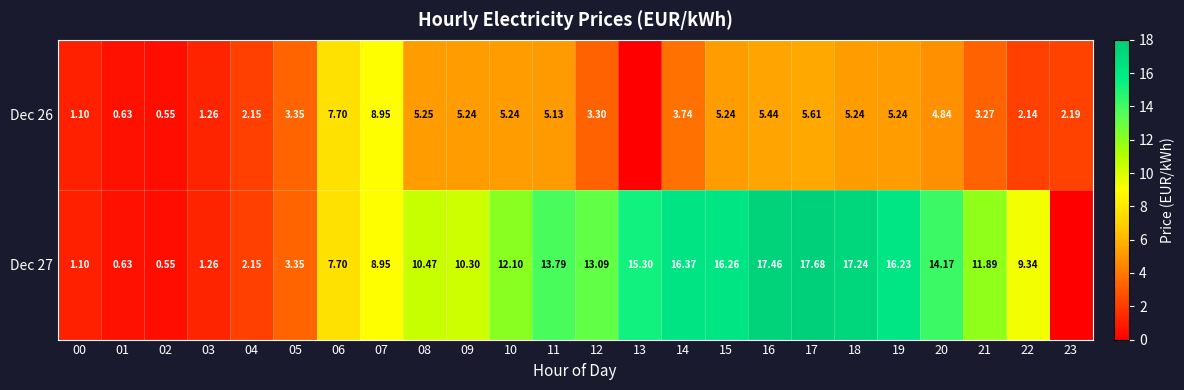

Between 01 and 08, which is larger?

08